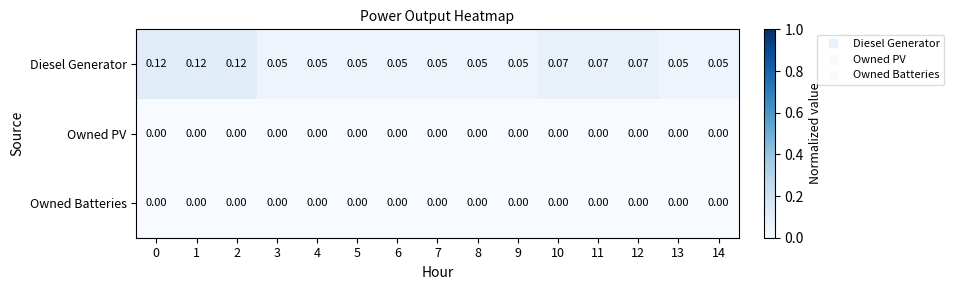

Which series changed the most between 10 and 14?

Diesel Generator